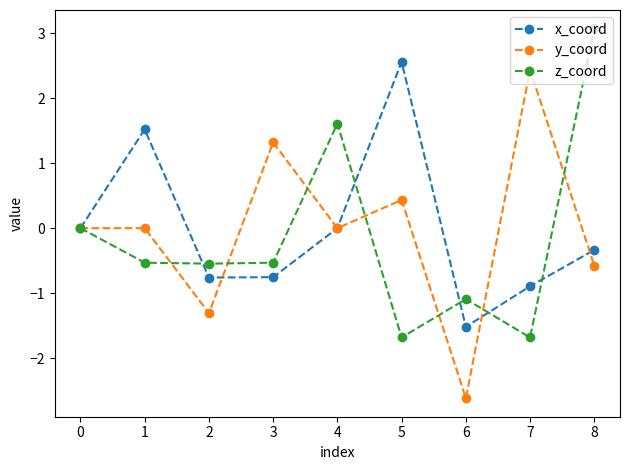

At which category is the sum across all series the highest?

8